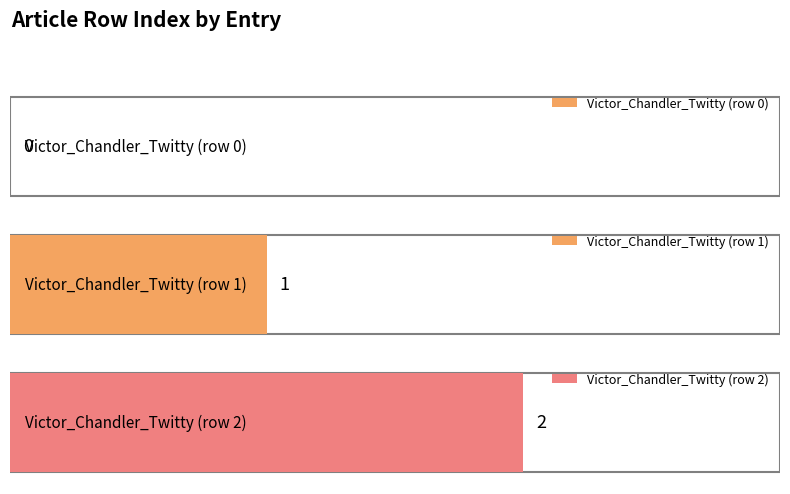

Does the chart contain any negative values?

No